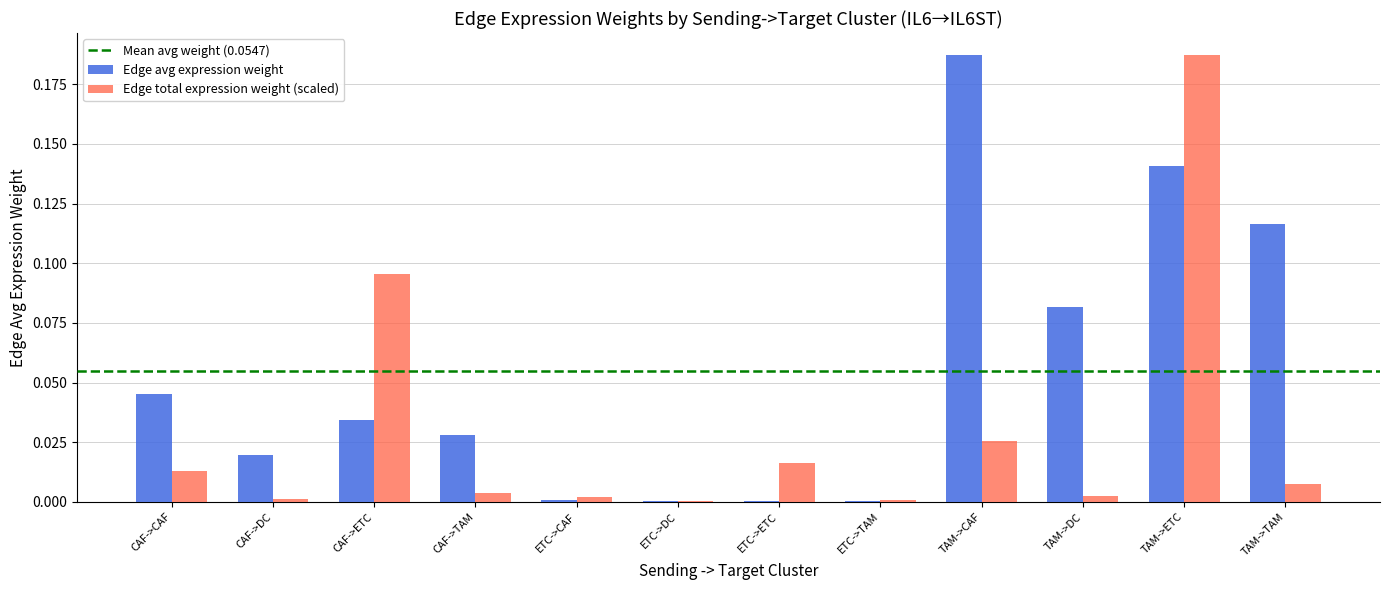

What is the sum of all Edge total expression weight (scaled) values?

0.4